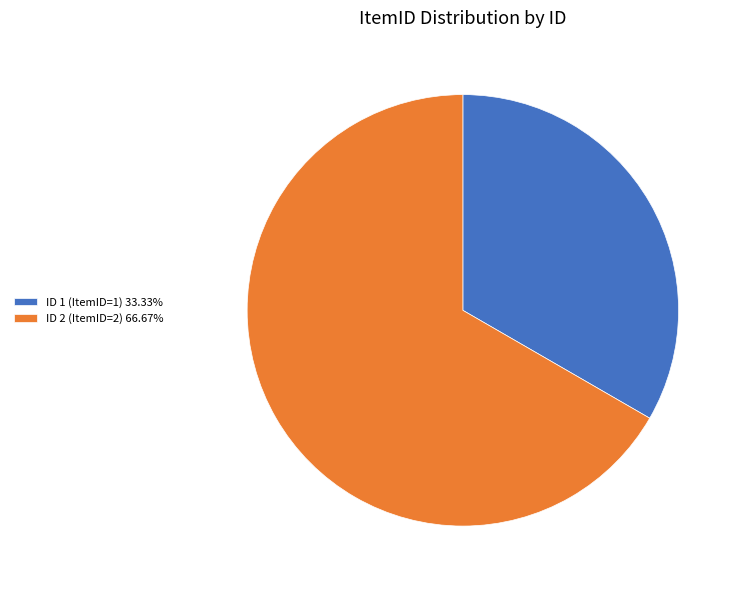

True or false: ID 2 (ItemID=2) accounts for 67% of the total.

True